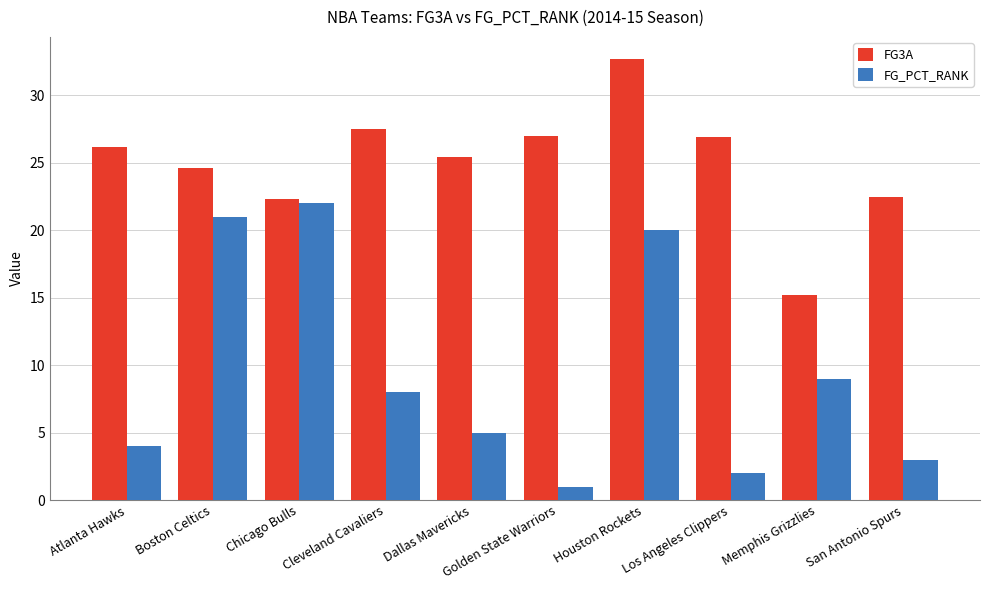

At which label does FG3A first exceed 26?

Atlanta Hawks